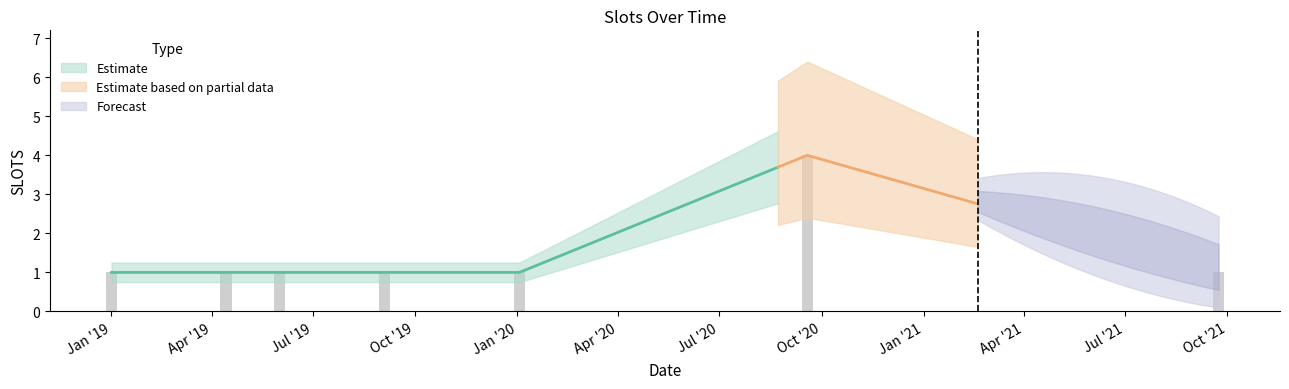

Reading left to right, extract all data points from this chart.

2019-01-01=1	2019-04-14=1	2019-06-01=1	2019-09-04=1	2020-01-03=1	2020-09-18=4	2021-09-23=1